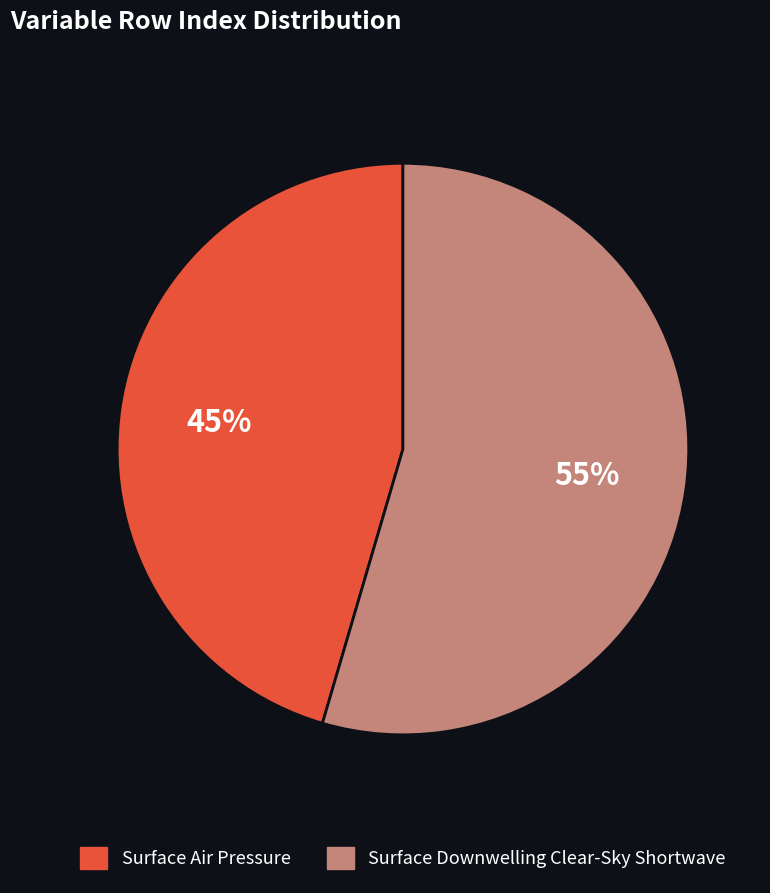

True or false: Surface Downwelling Clear-Sky Shortwave accounts for 46% of the total.

False